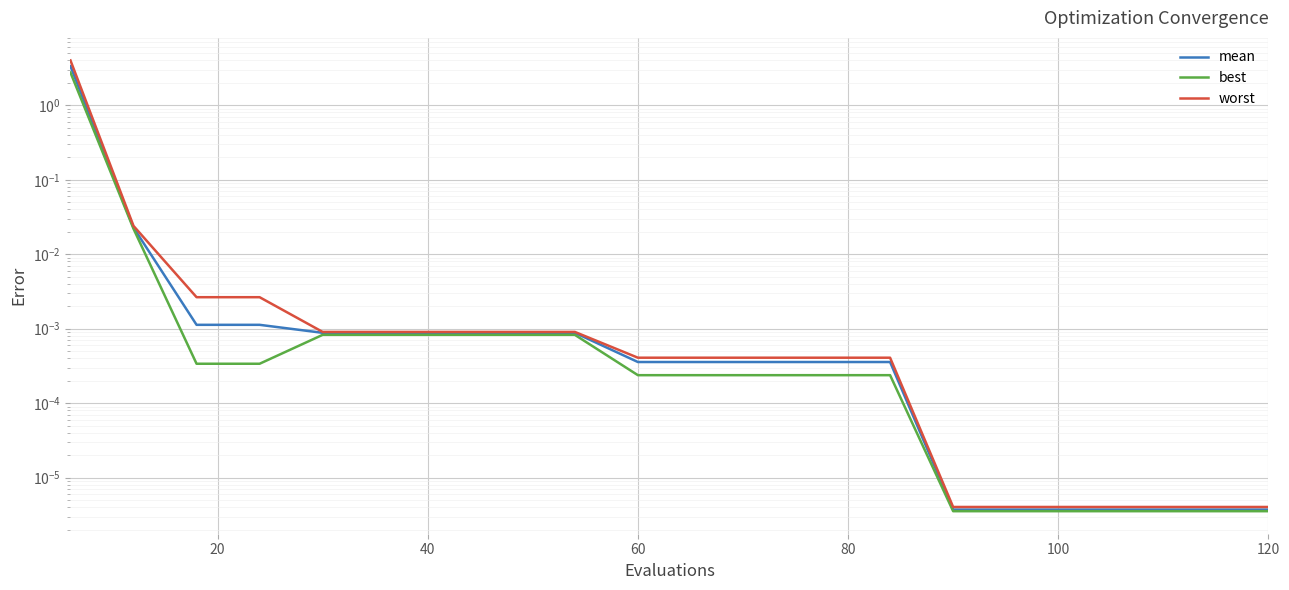

What is the difference between the maximum and minimum values in the best series?

2.8